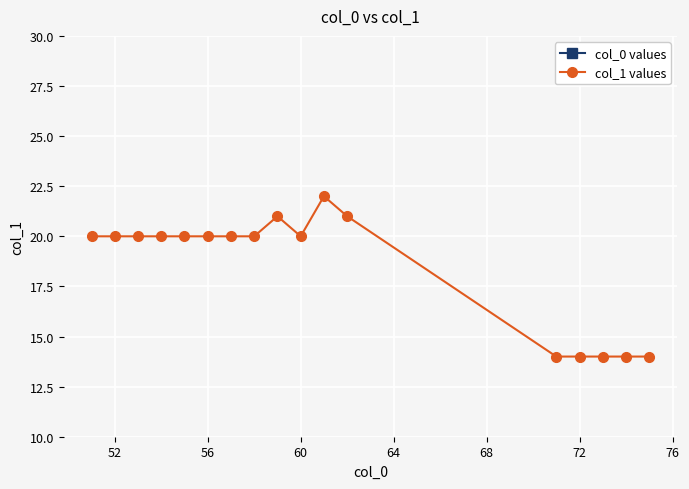

What is the smallest value displayed?

14